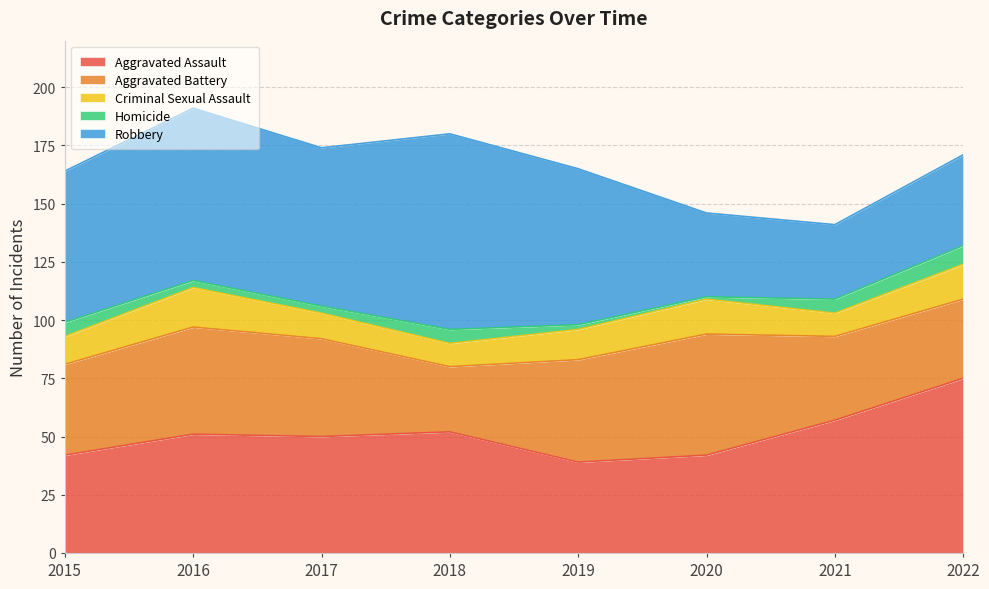

What is the sum of the Aggravated Assault values at 2022 and 2021?

132